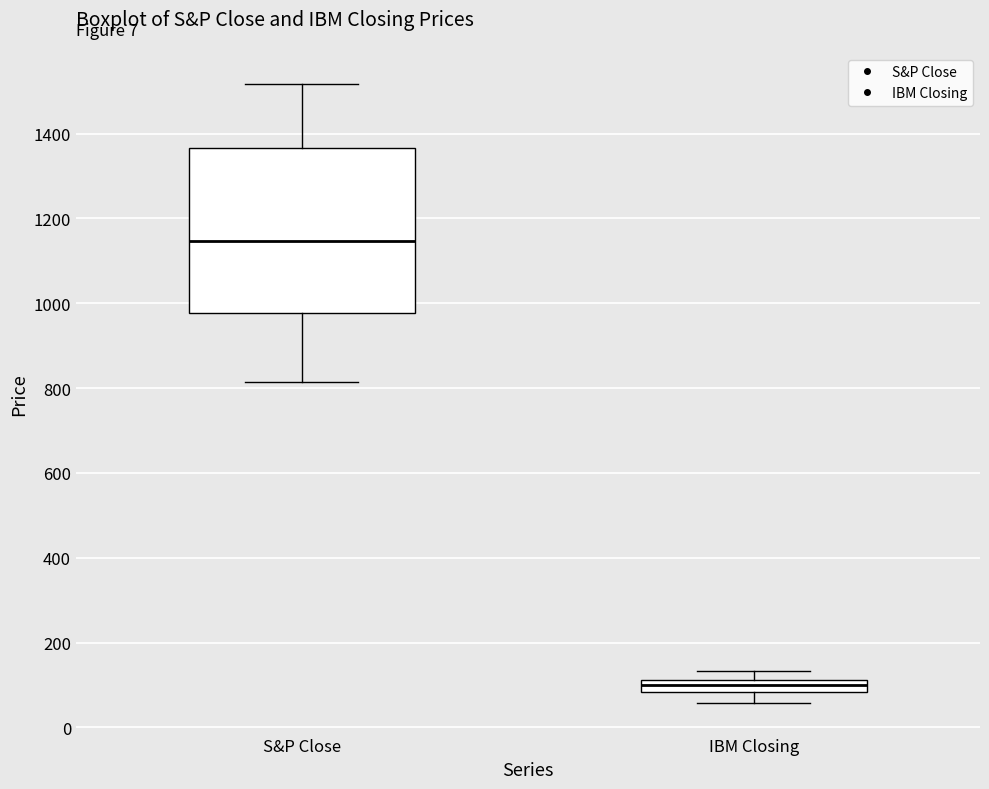

Which box has the highest median line?

S&P Close